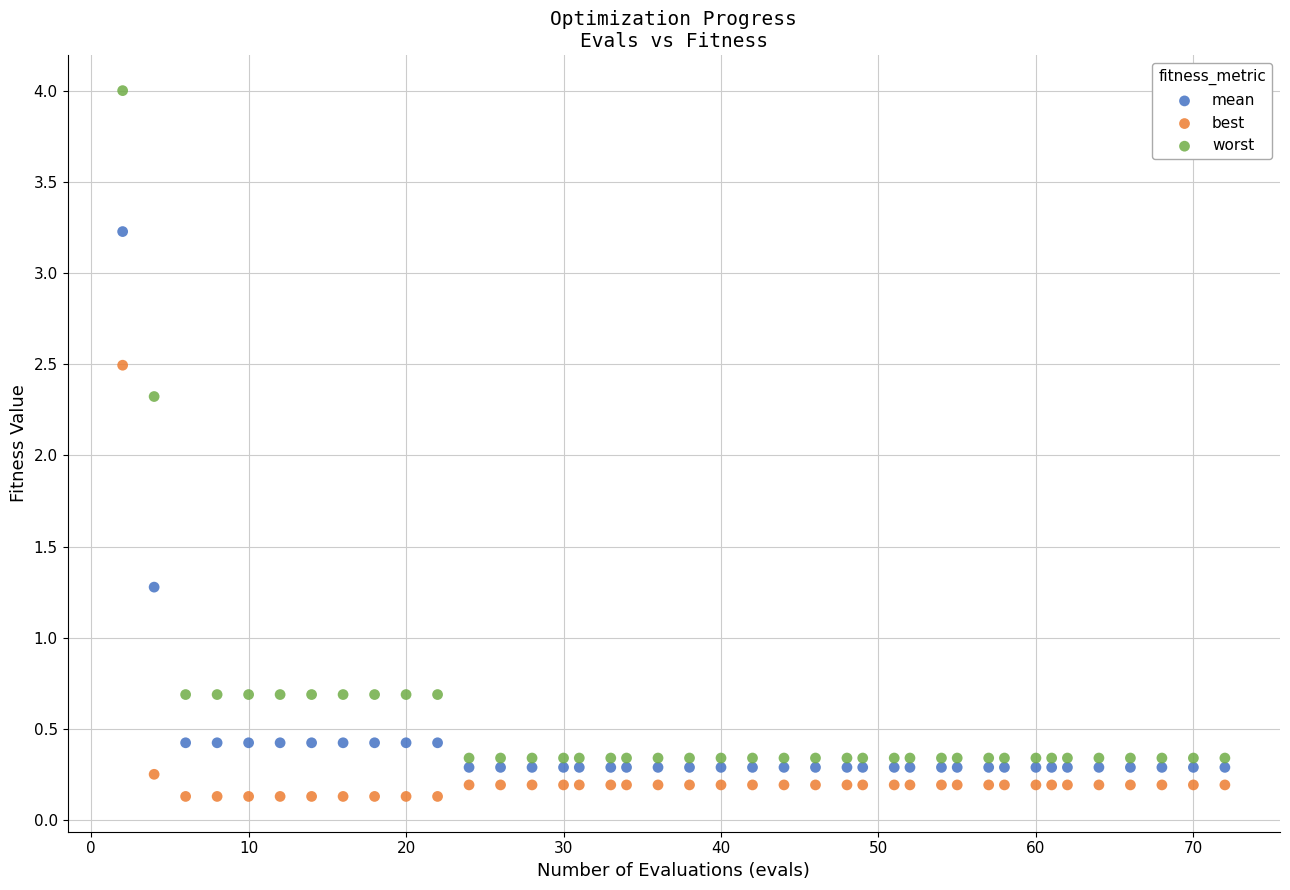

Which series reaches the maximum Y coordinate?

worst